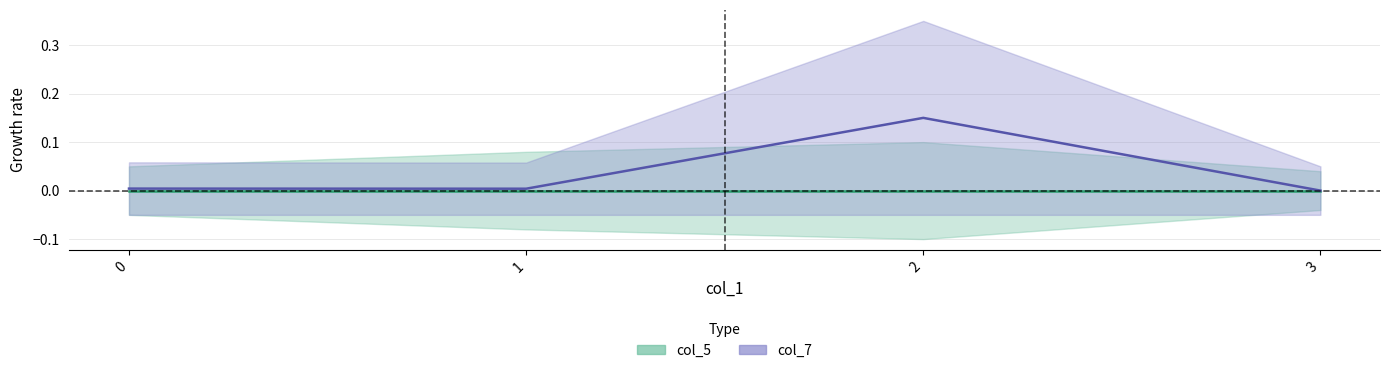

The value at 1 is 0.0. True or false?

True